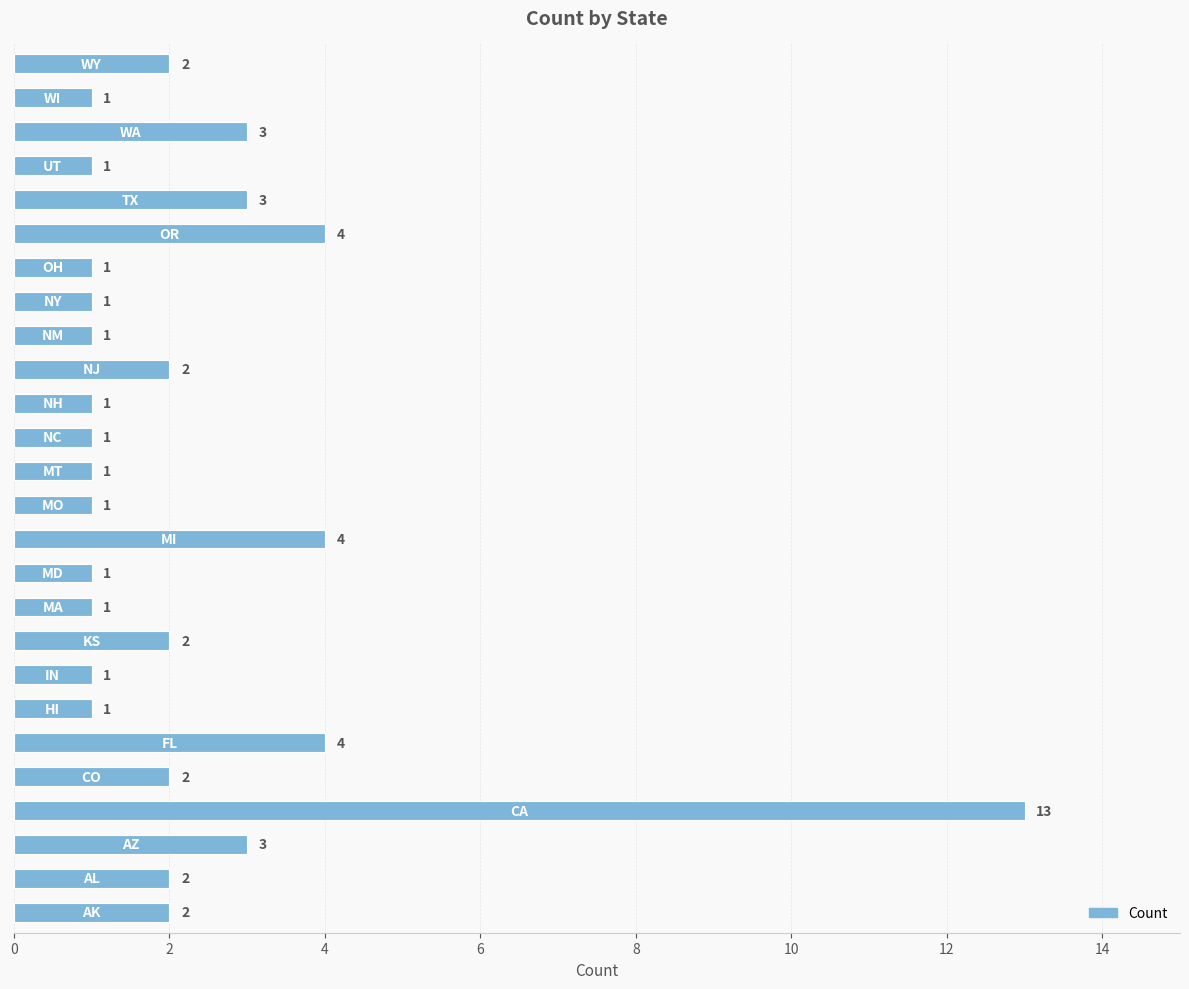

What is the greatest value displayed?

13